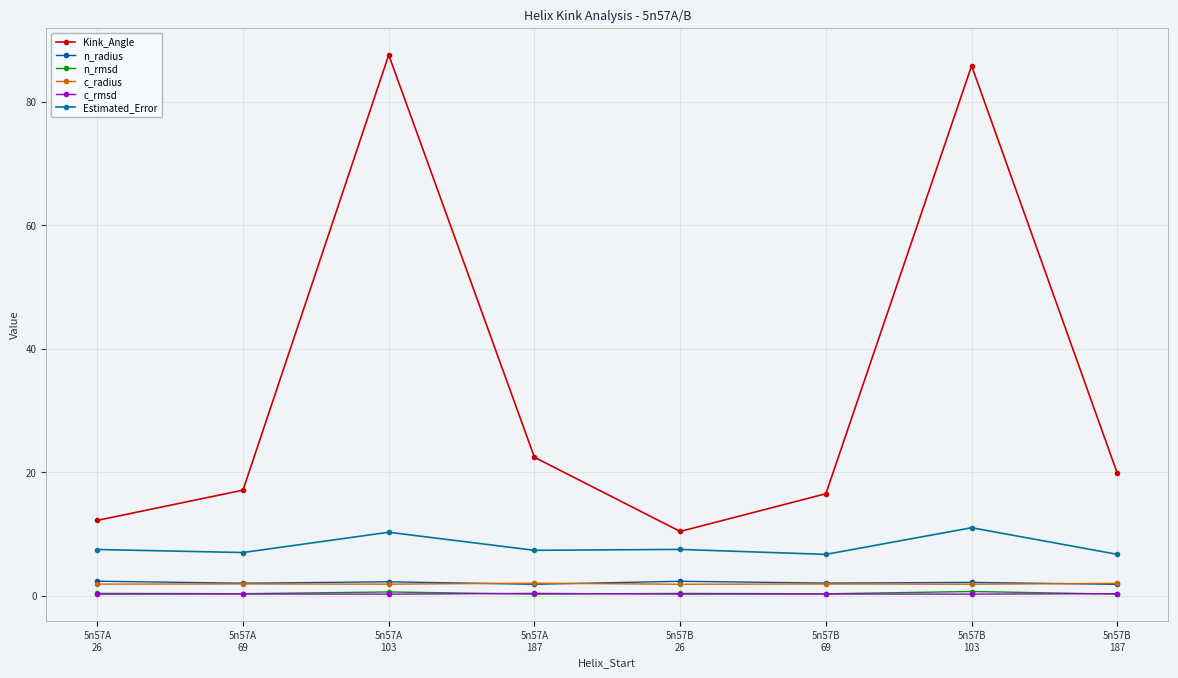

Which series has the largest range (max minus min)?

Kink_Angle